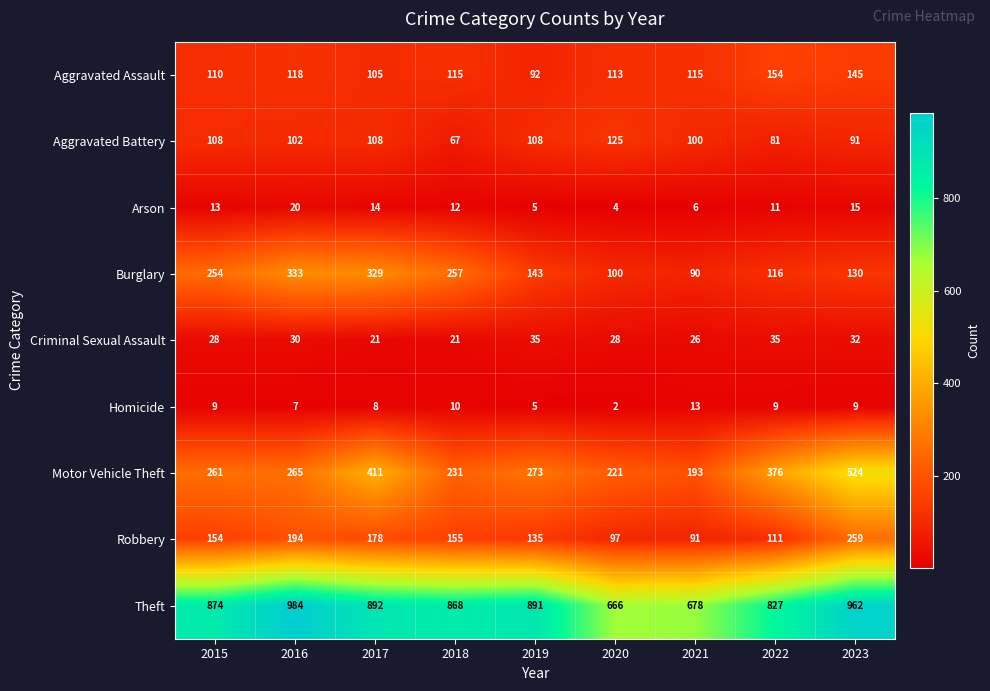

What is the maximum value shown in the chart?

984